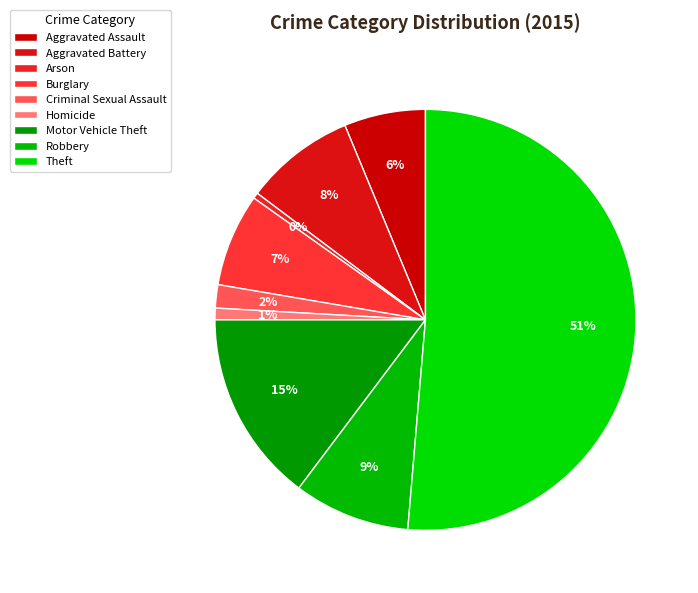

Approximately how many times larger is the value at Homicide compared to Motor Vehicle Theft?

0.1